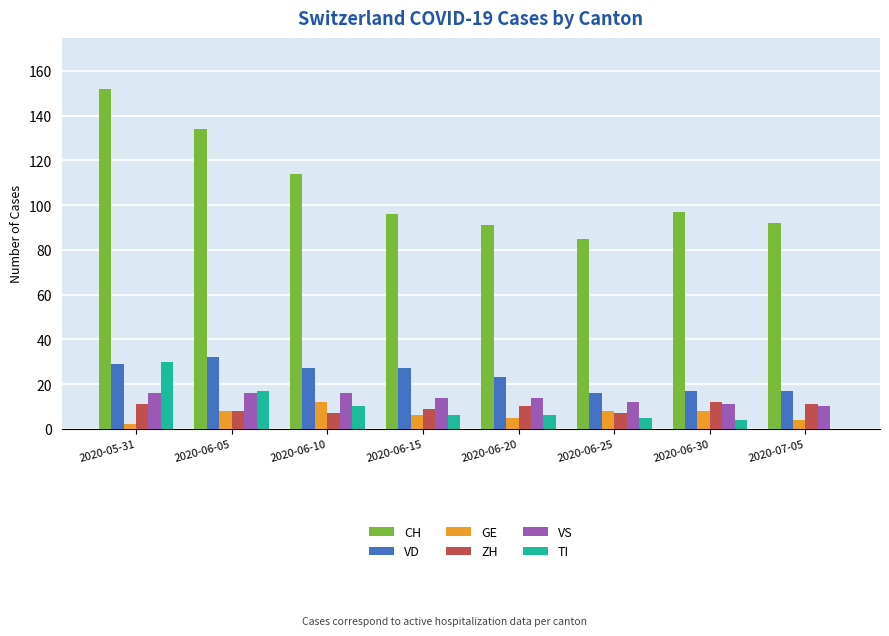

Count the number of categories in the chart.

8